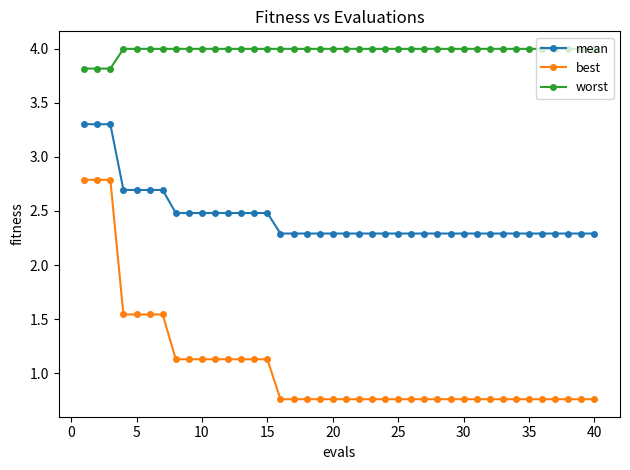

What is the maximum value shown in the chart?

4.0